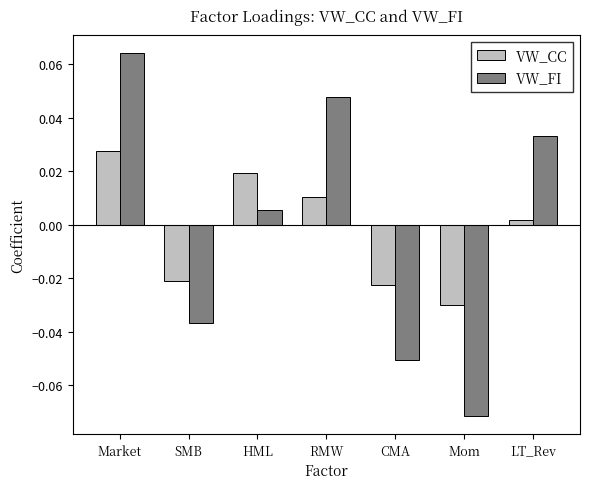

How many values in the VW_FI series exceed 0?

4